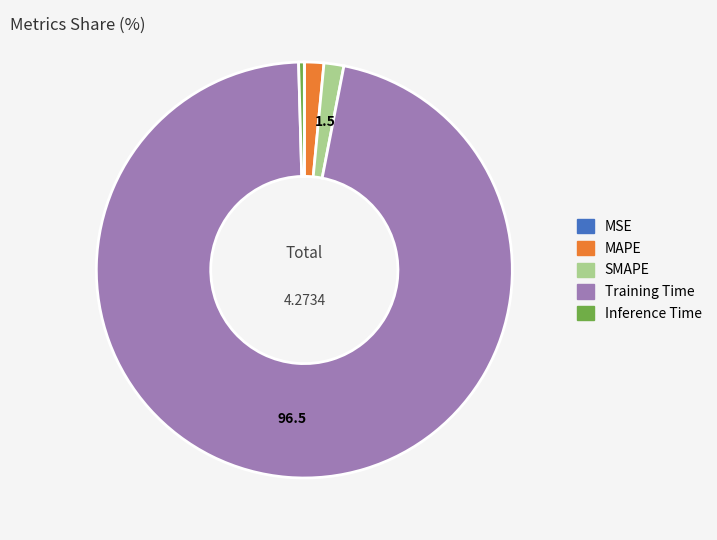

Which category has the biggest portion of the pie?

Training Time